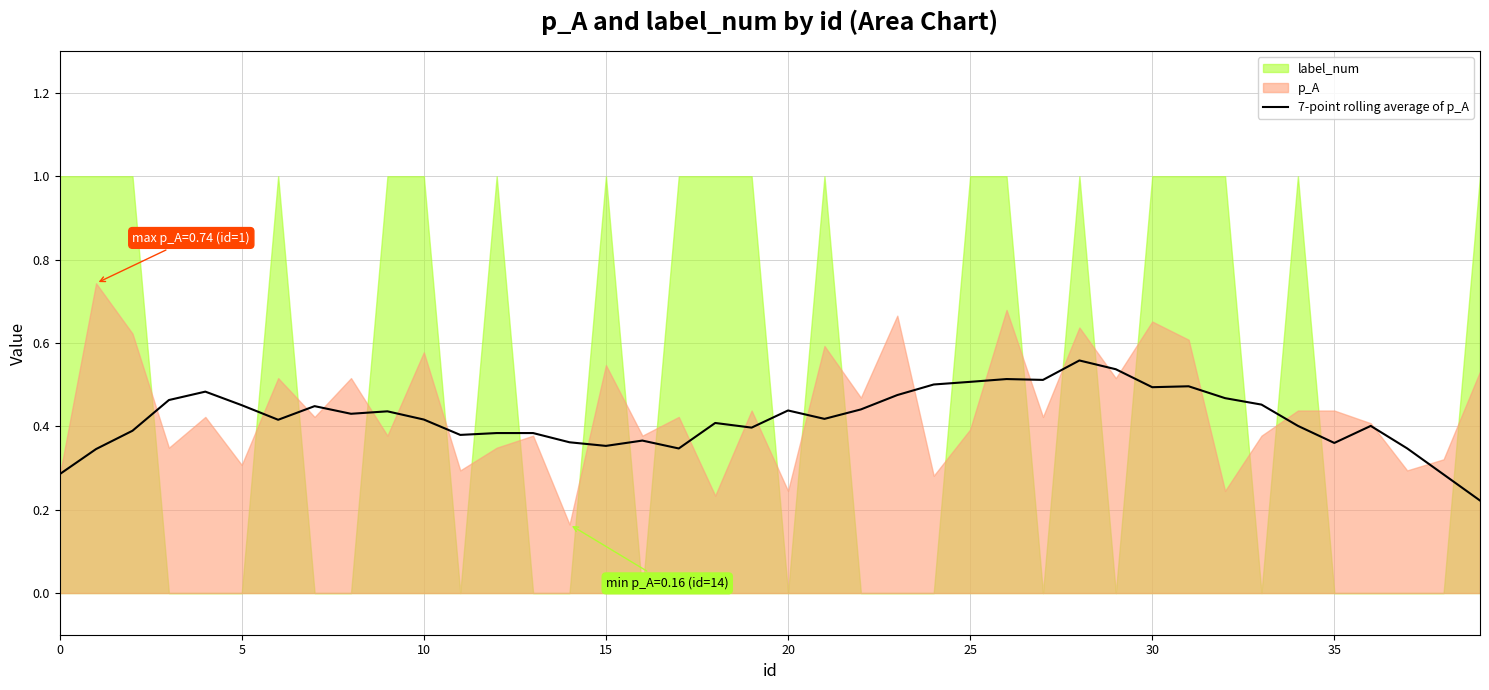

Does the chart have visible grid lines?

Yes